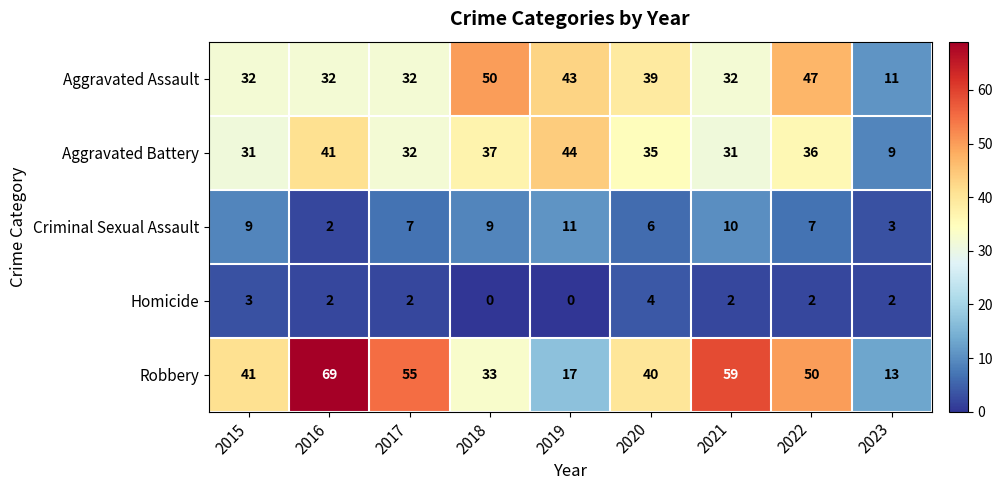

Which series changed the most between 2015 and 2023?

Robbery